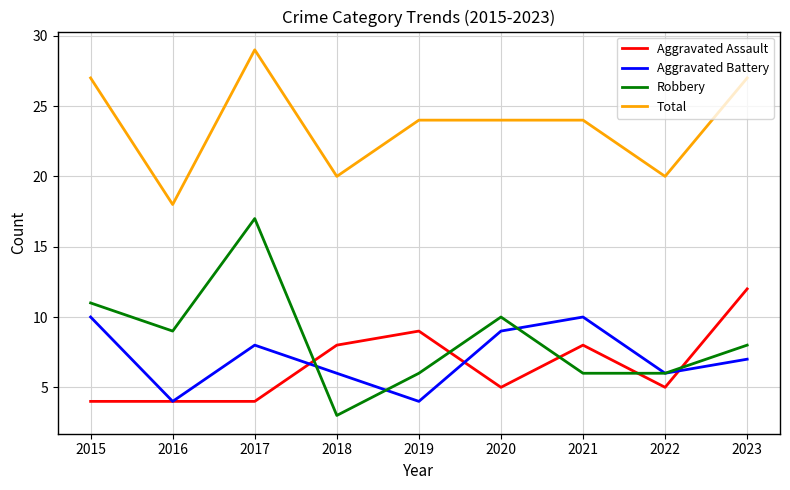

Which category has the highest value in the Total series?

2017